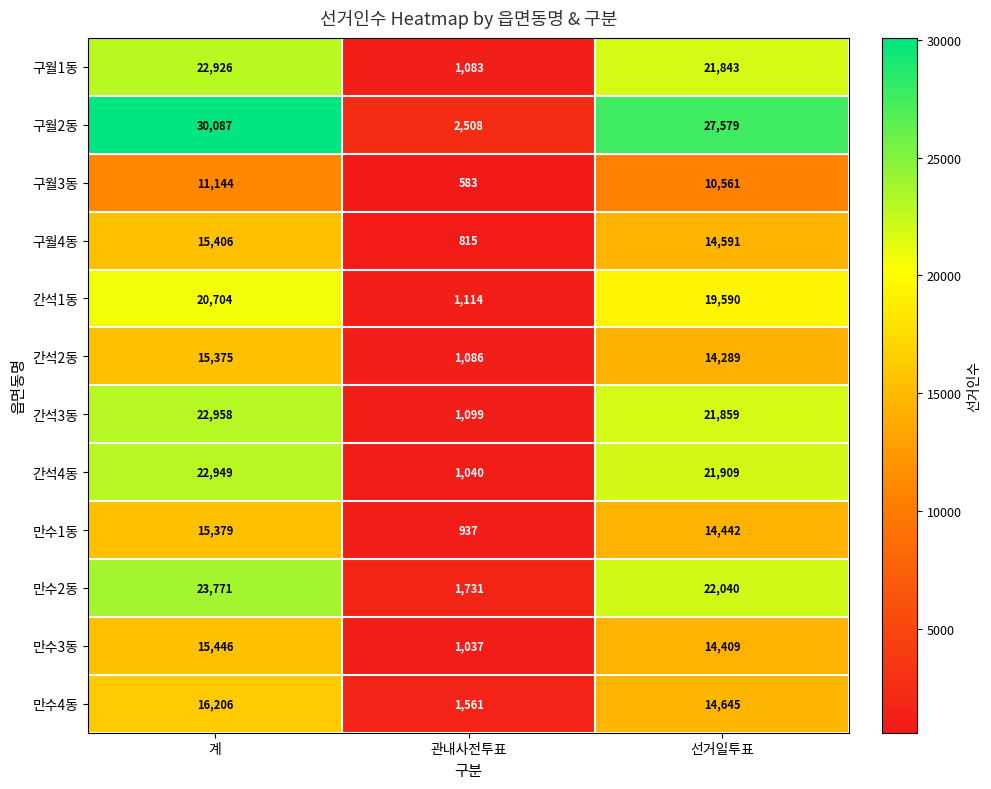

Read the 구월4동 value at 관내사전투표.

815